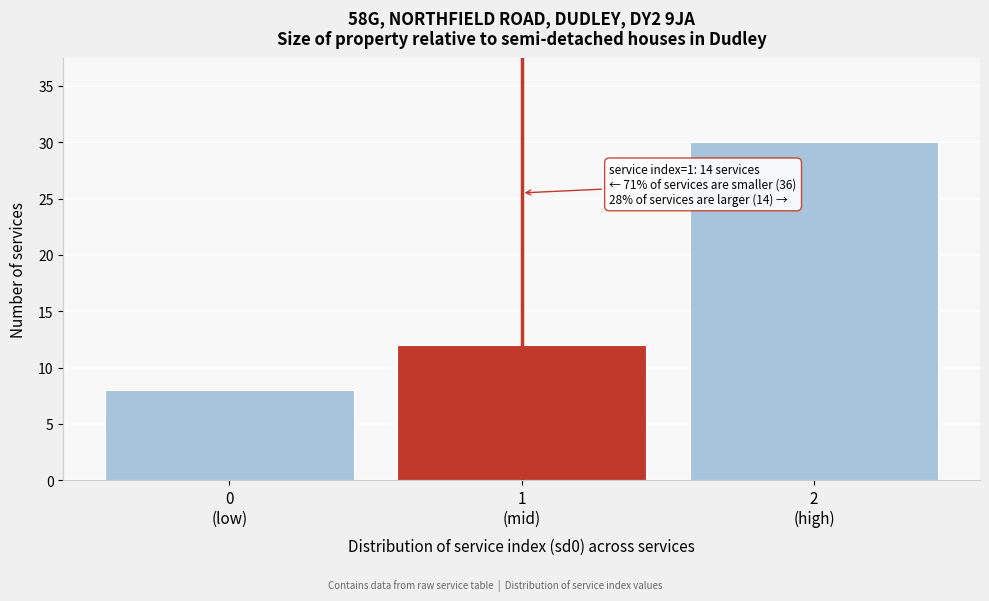

Reading left to right, list all the values displayed in this chart.

8	12	30